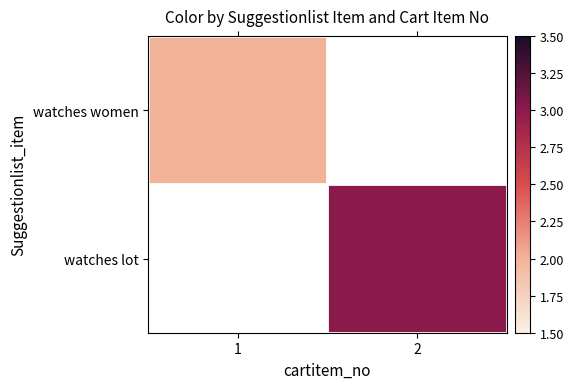

Which label corresponds to the smallest value in the chart?

1